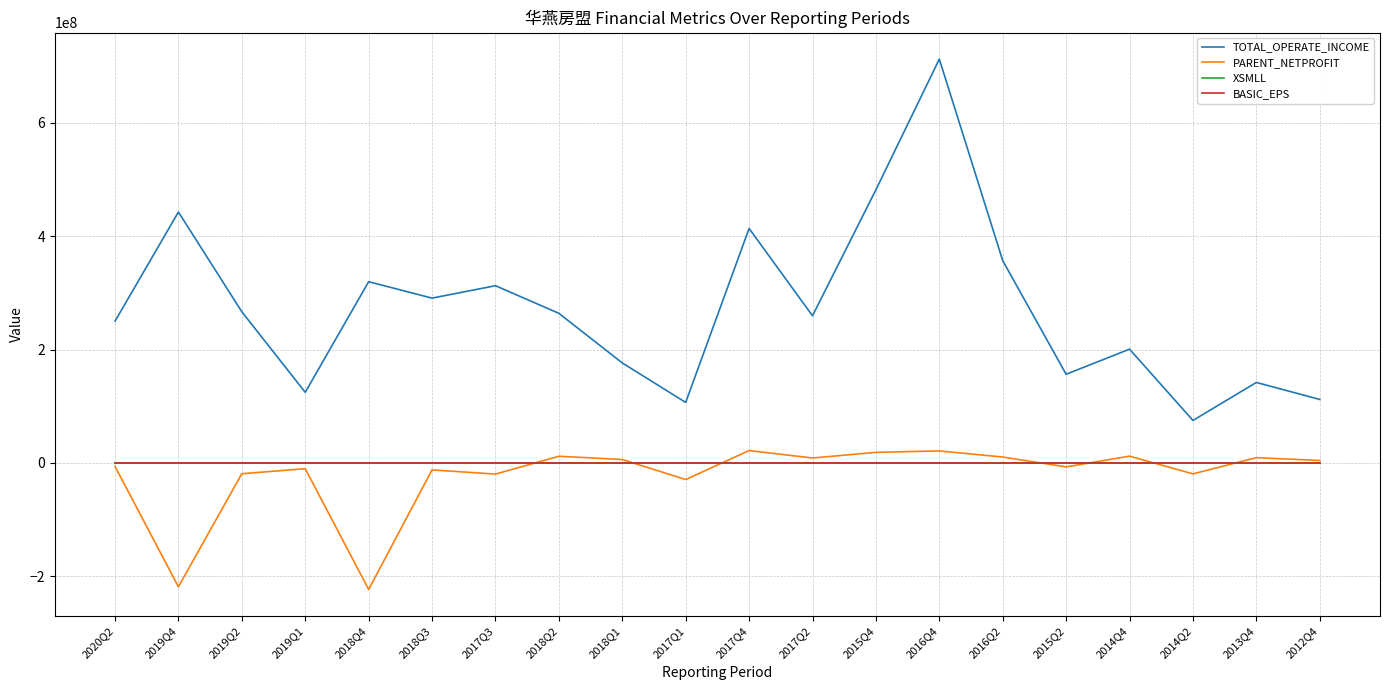

What is the smallest value displayed?

-223047906.2